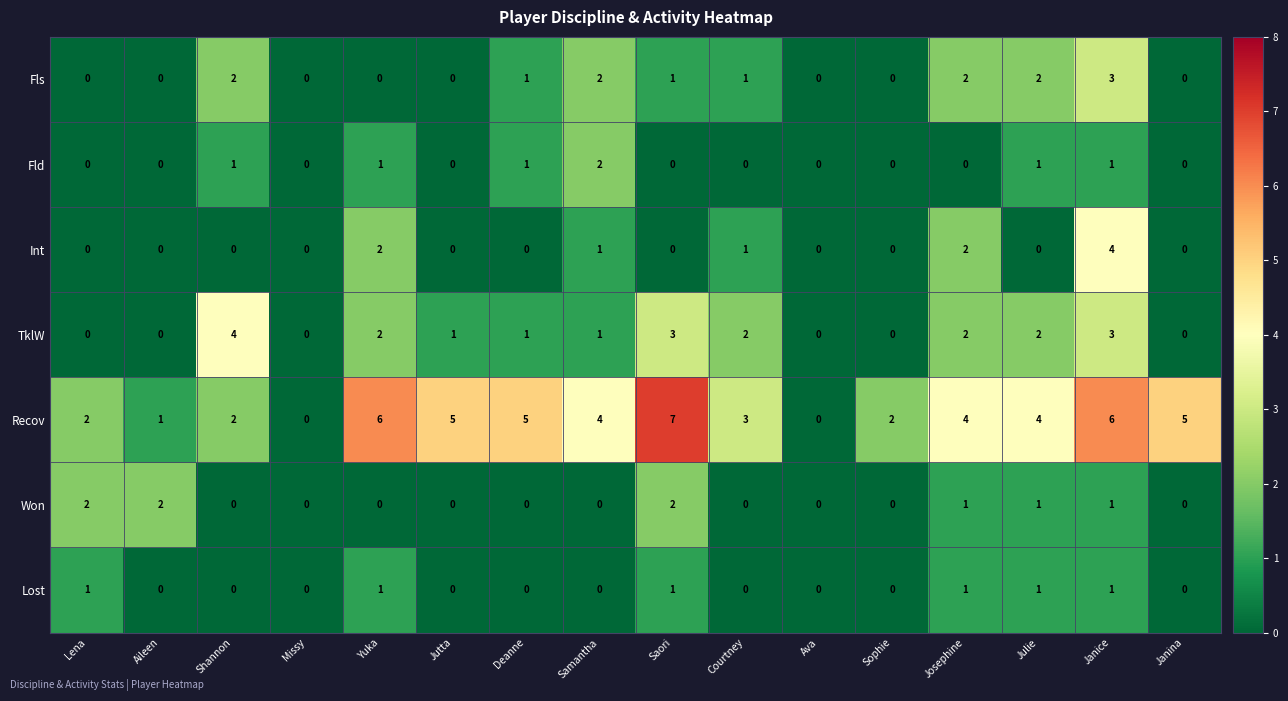

The value of Recov at Yuka is 6. True or false?

True